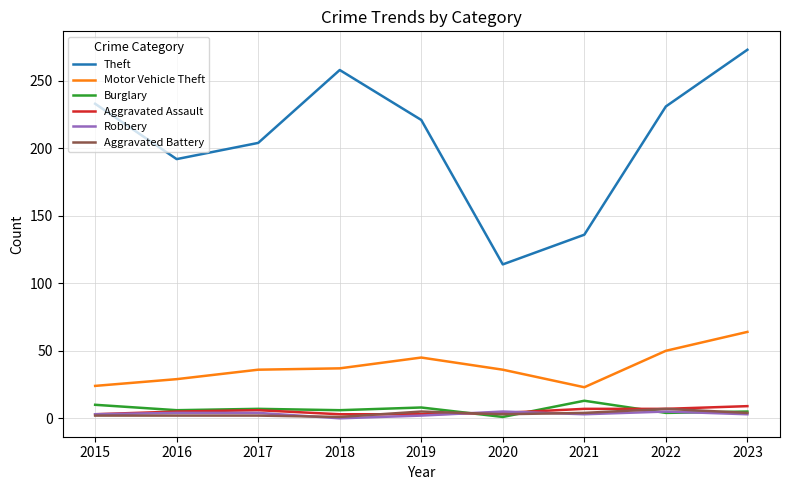

The value of Theft at 2017 is 122. True or false?

False